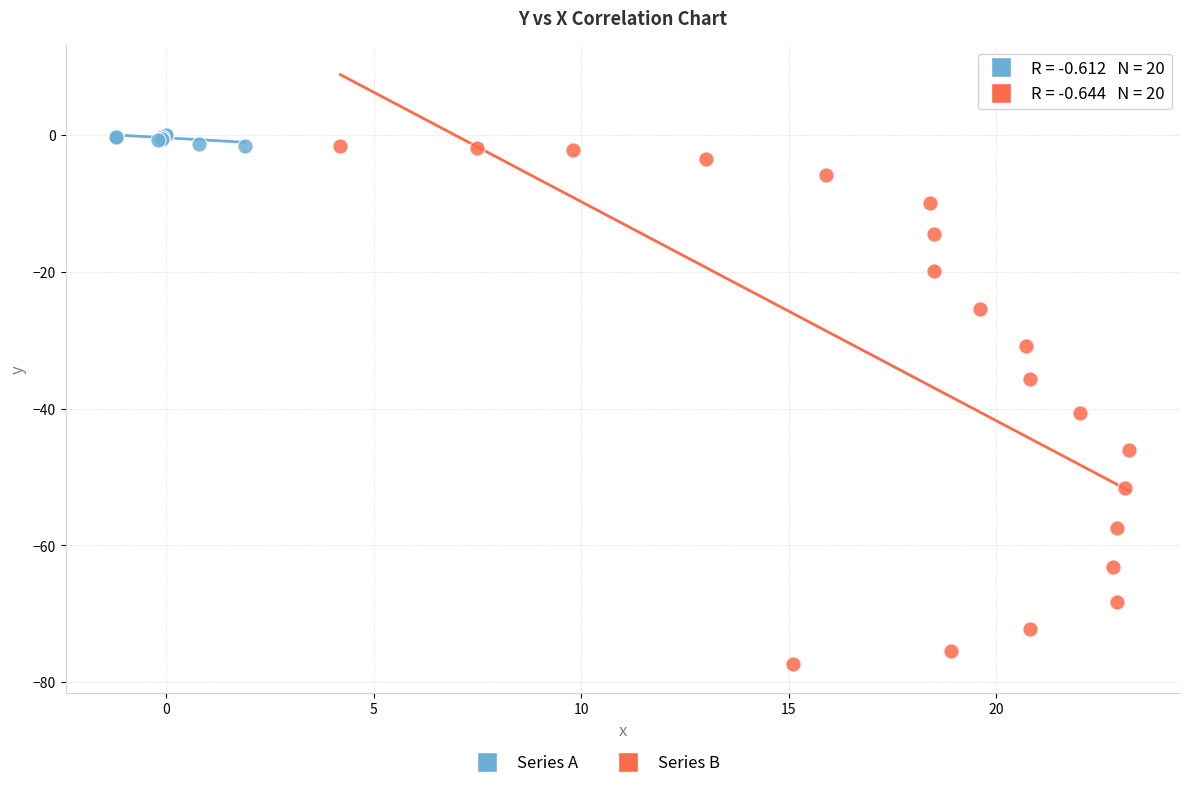

Which series has the widest spread of Y values?

Series B